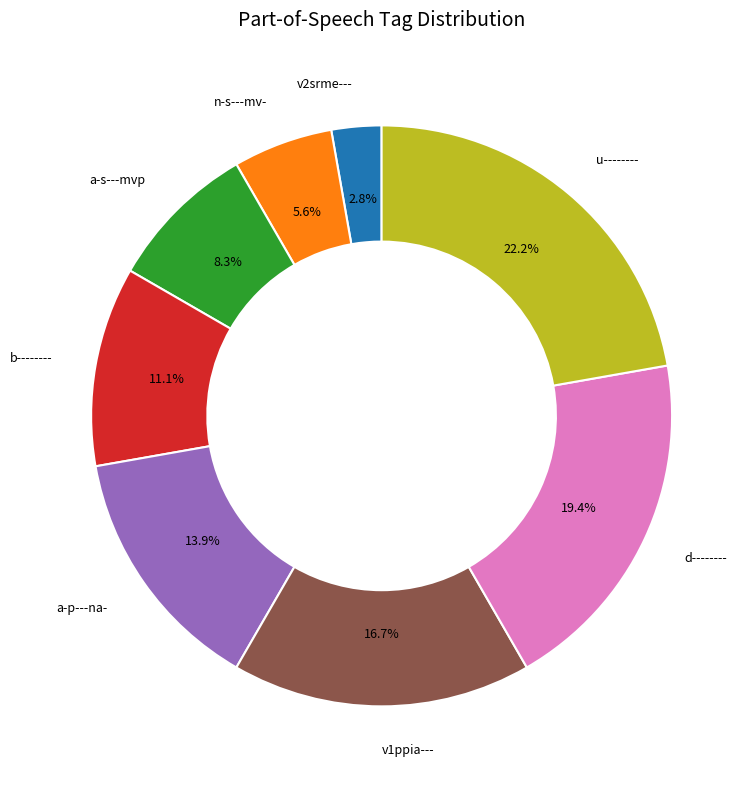

To the nearest percent, what is the difference between the largest and smallest slice percentages?

19%